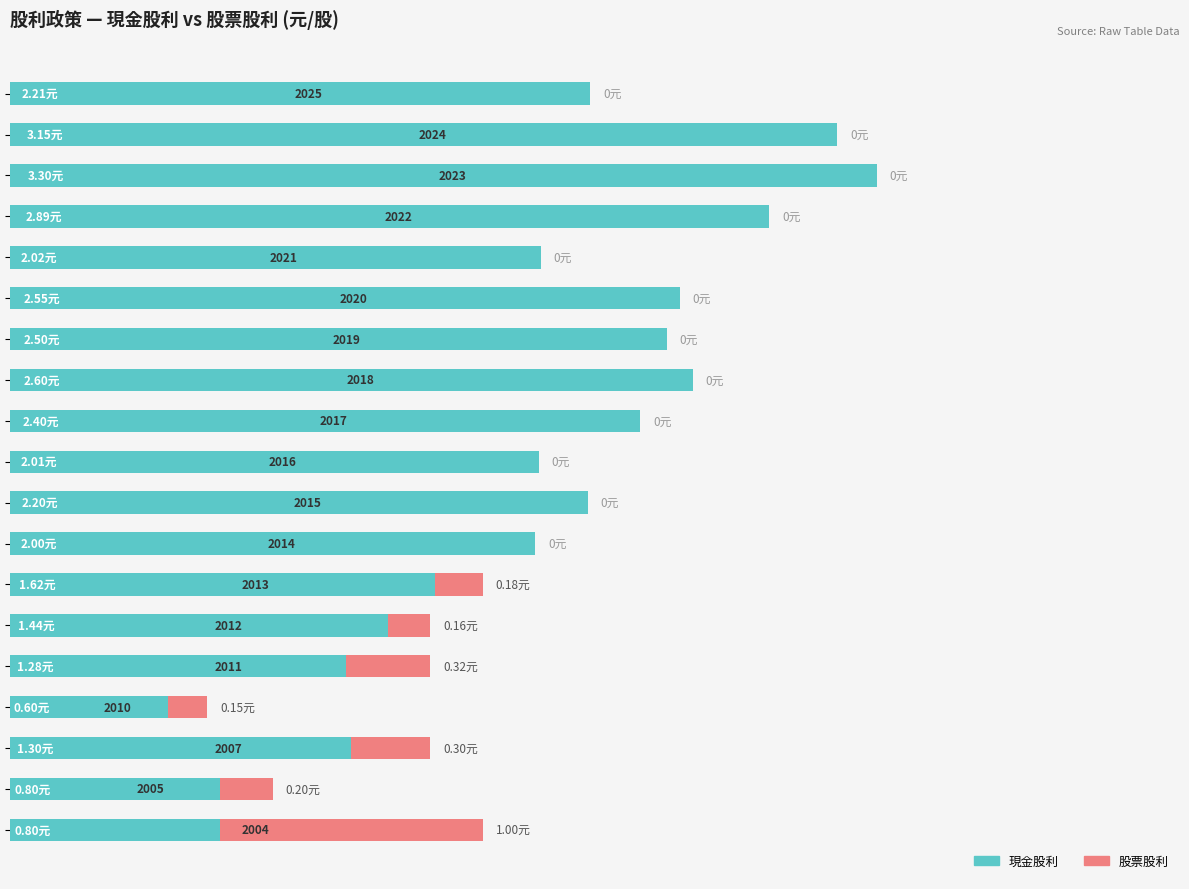

What are all the series names shown in the legend?

現金股利, 股票股利